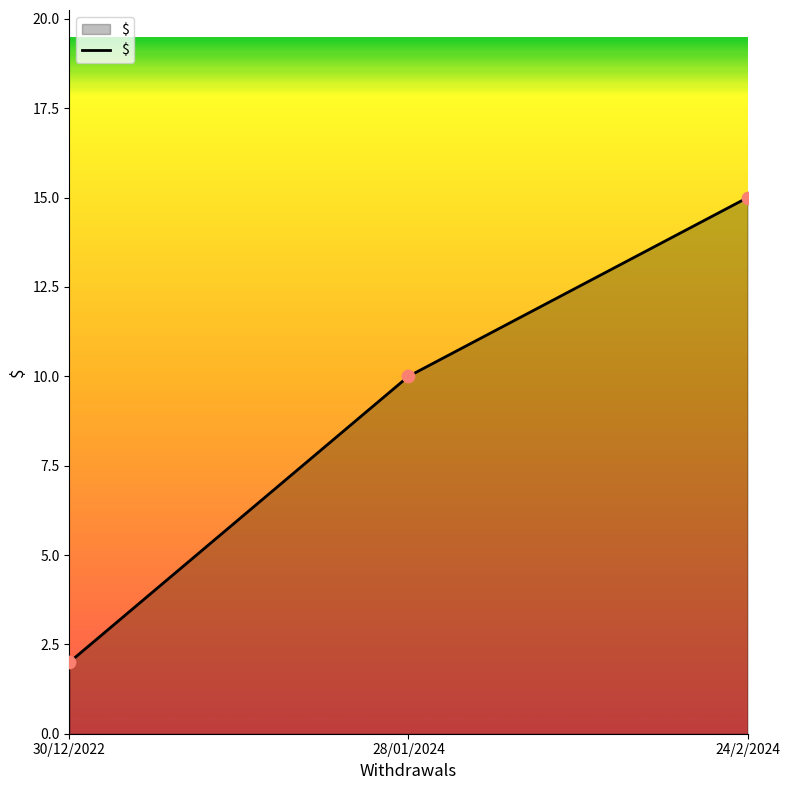

Between 30/12/2022 and 28/01/2024, which is larger?

28/01/2024